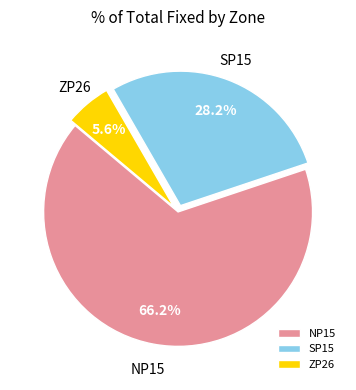

Does NP15 account for over 50% of the chart?

Yes